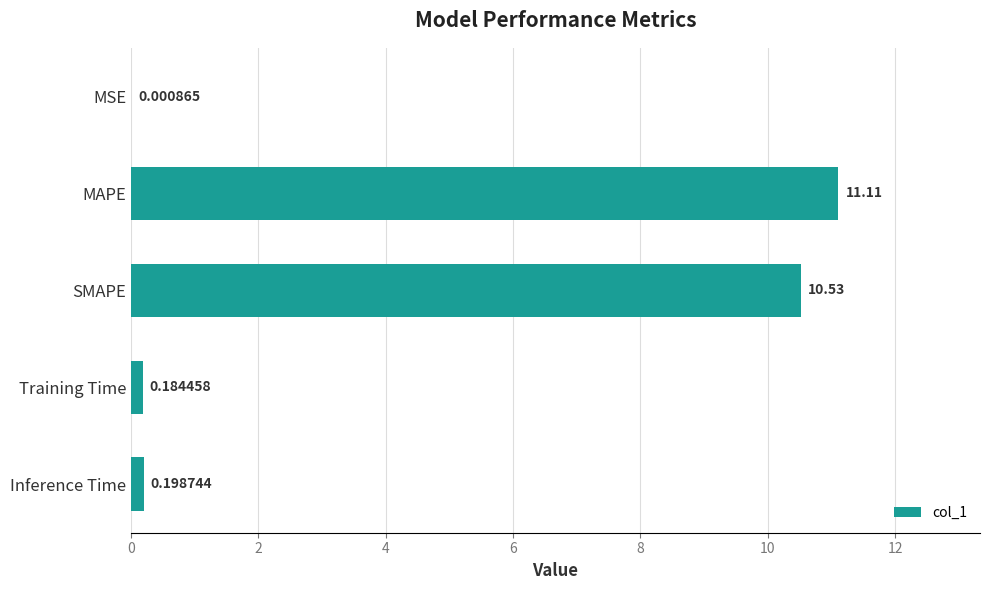

Between MAPE and Inference Time, which is larger?

MAPE